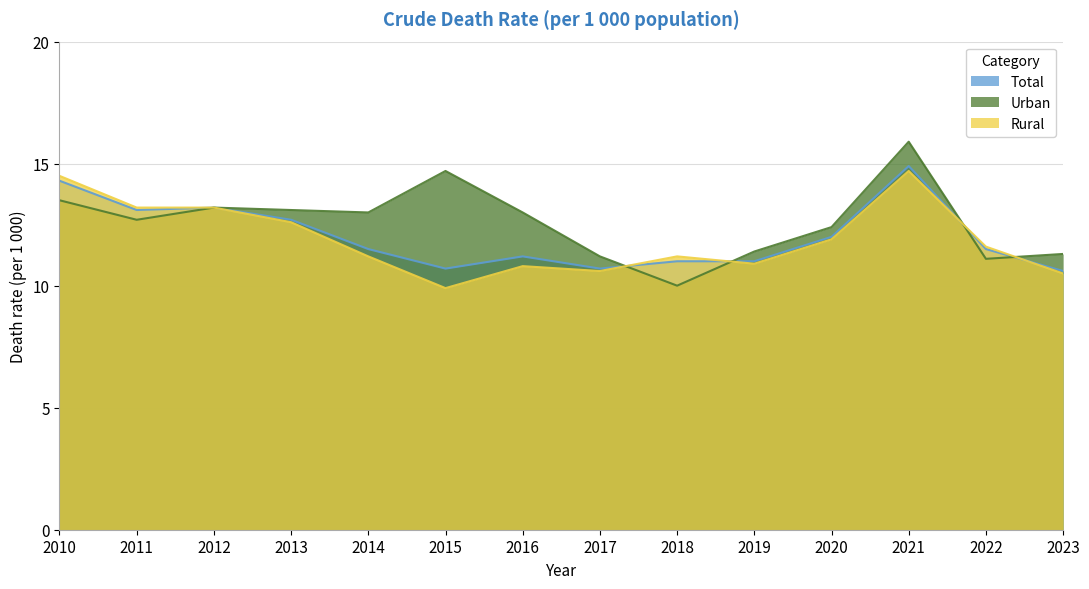

The Total series shows 2.9 at 2016. True or false?

False